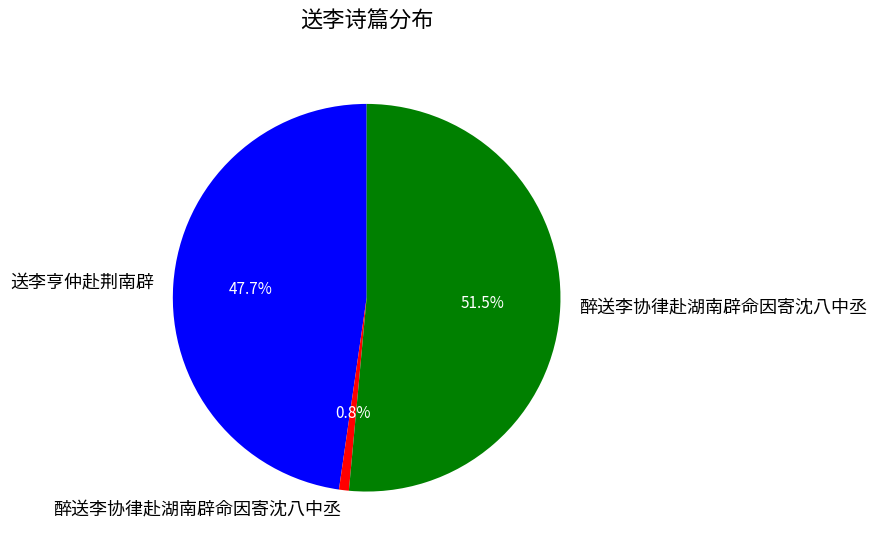

Does any single category account for the majority?

Yes